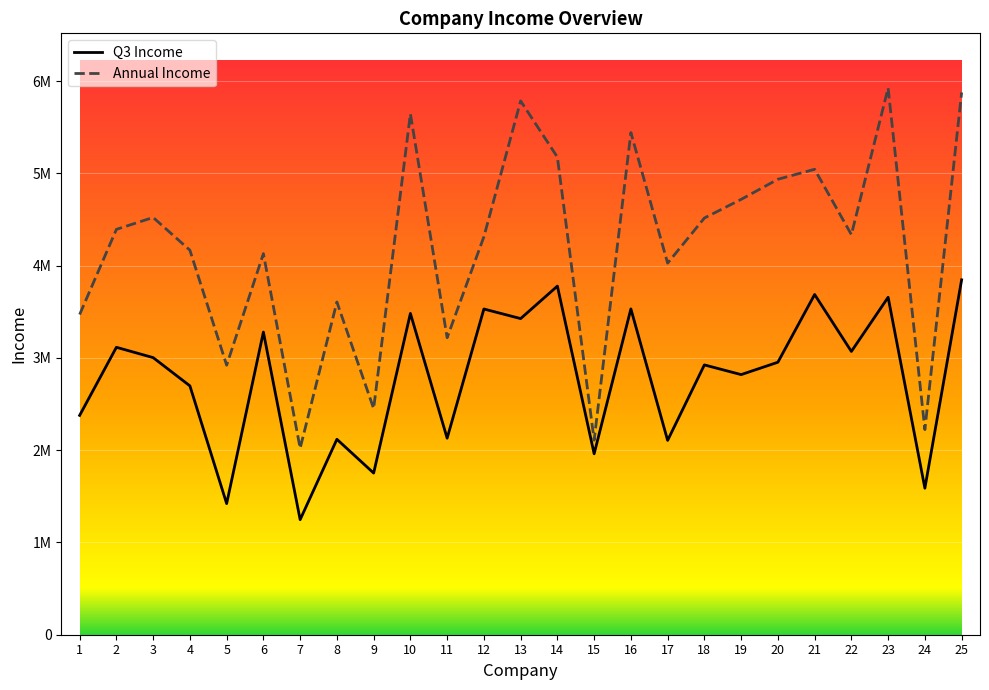

Does the chart display data point markers on the line(s)?

No